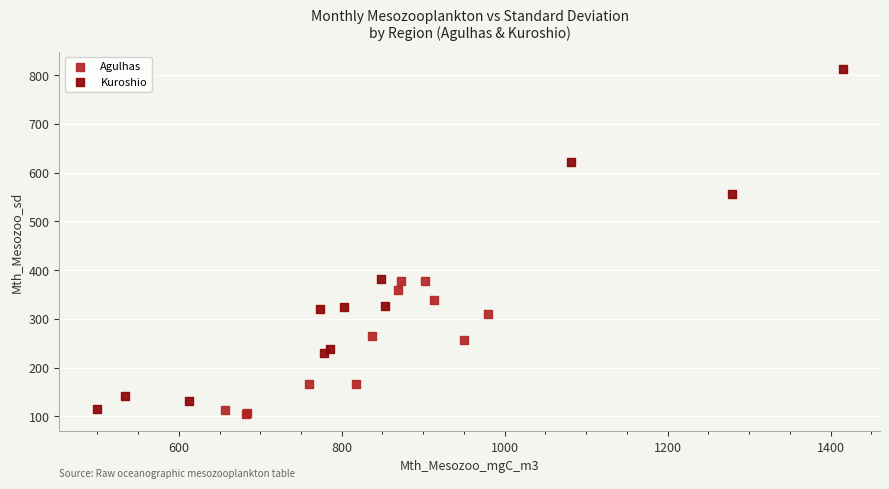

Which series contains the highest Y value?

Kuroshio